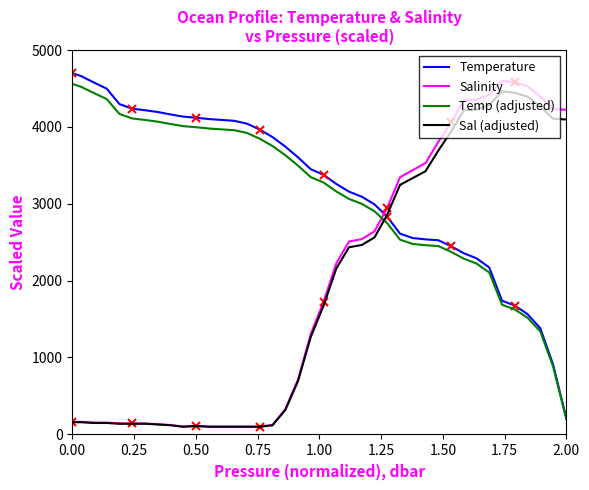

True or false: Temp (adjusted) has more than 2 points higher than both neighbors.

False